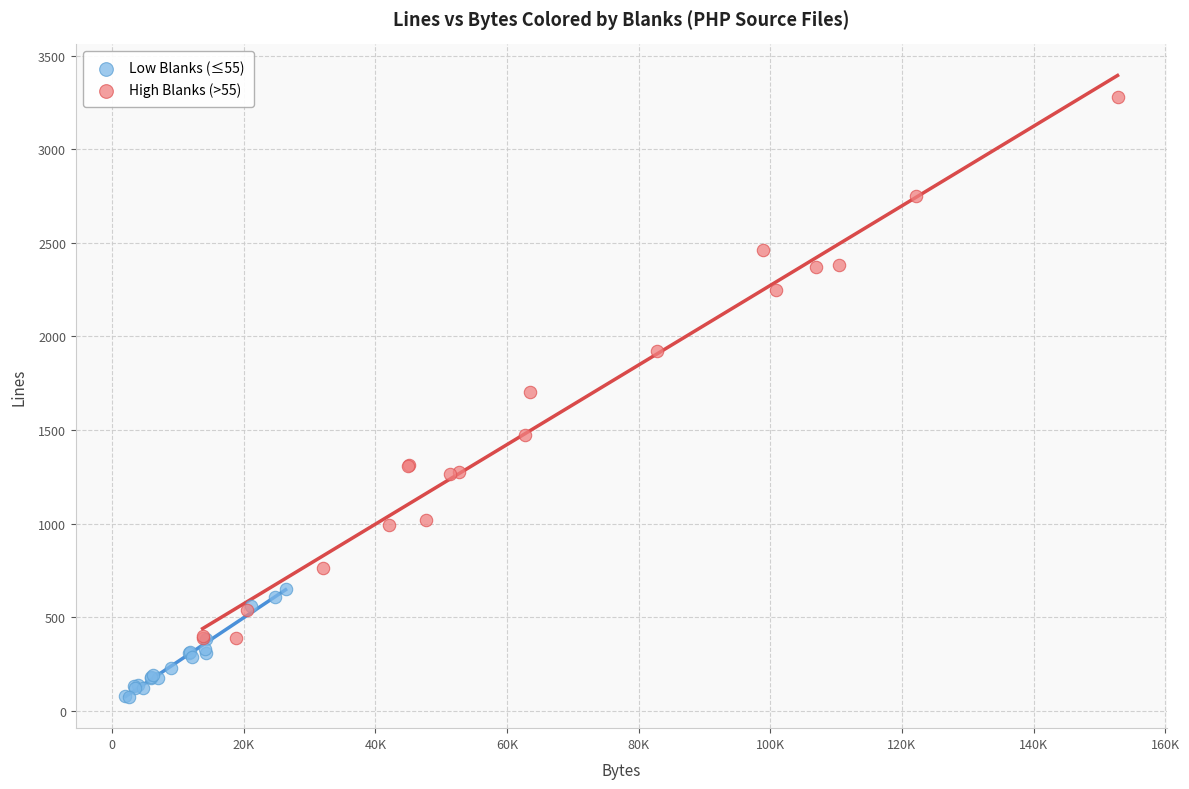

Which series has the widest spread of Y values?

High Blanks (>55)